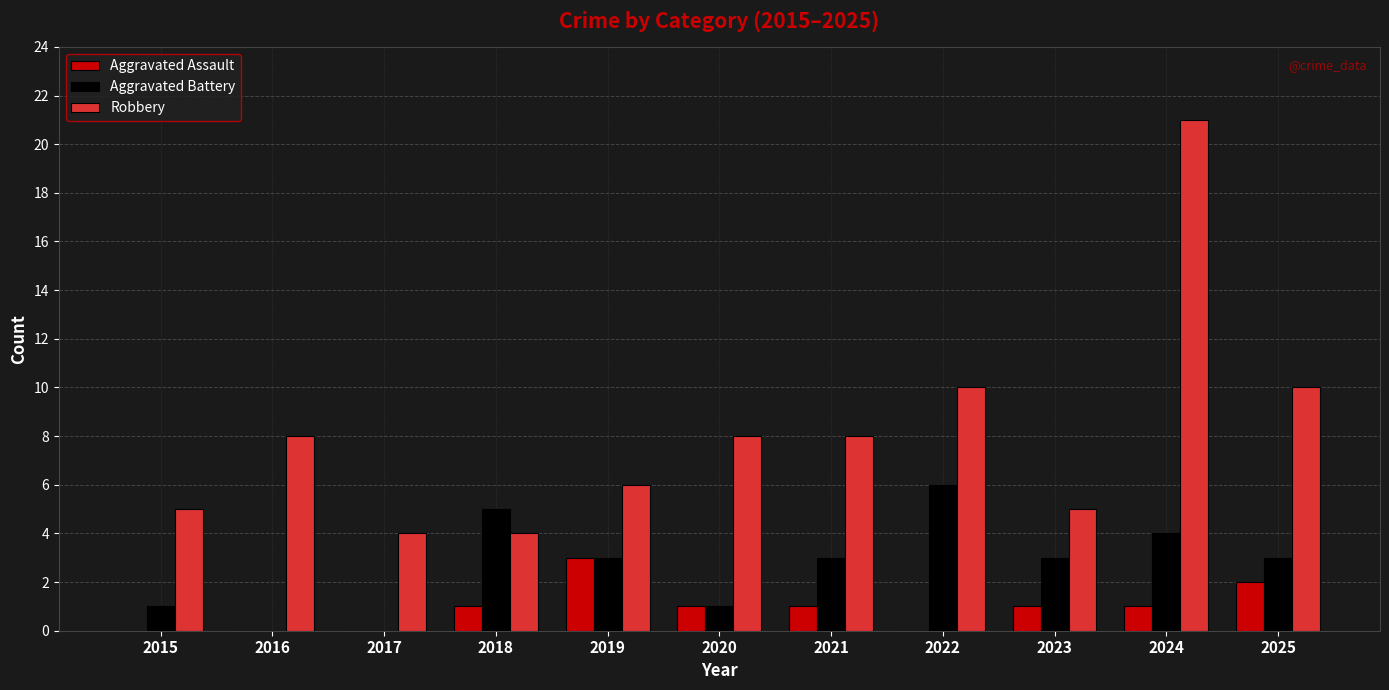

What is the approximate value of Robbery at 2020?

8